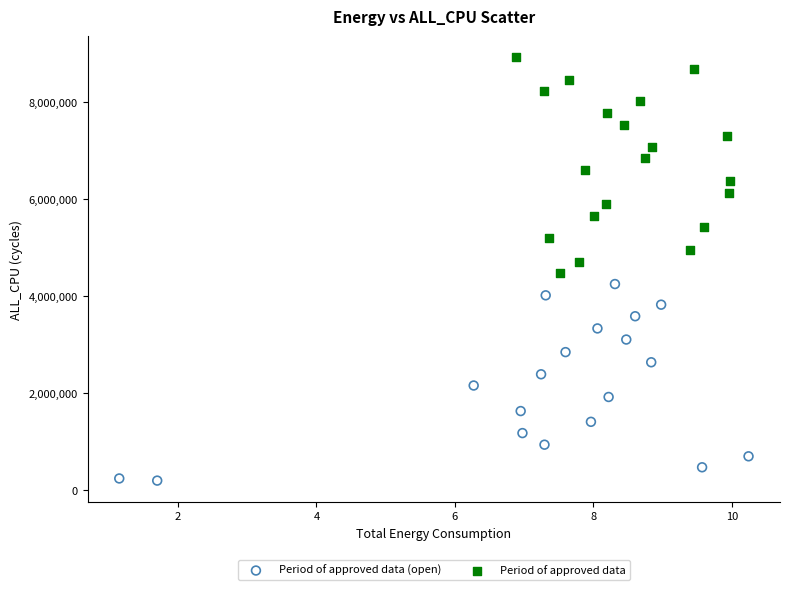

Which series reaches the maximum Y coordinate?

Period of approved data